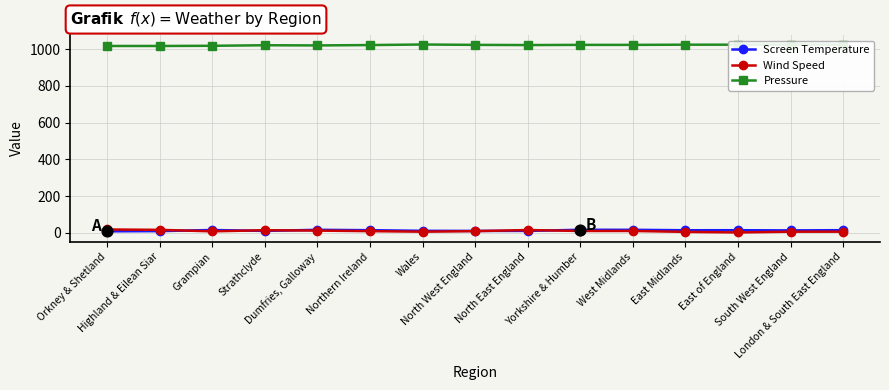

Which series has the largest Y range (max minus min)?

Wind Speed